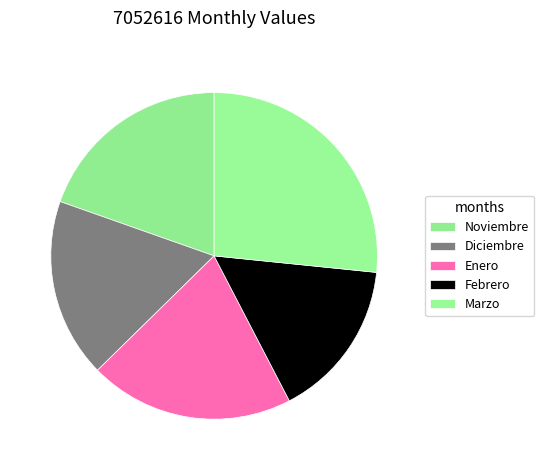

Combined, do Diciembre and Febrero account for over 50%?

No